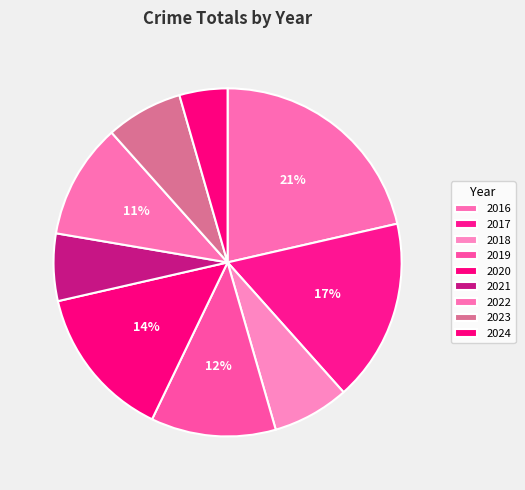

How many slices are in this pie chart?

9